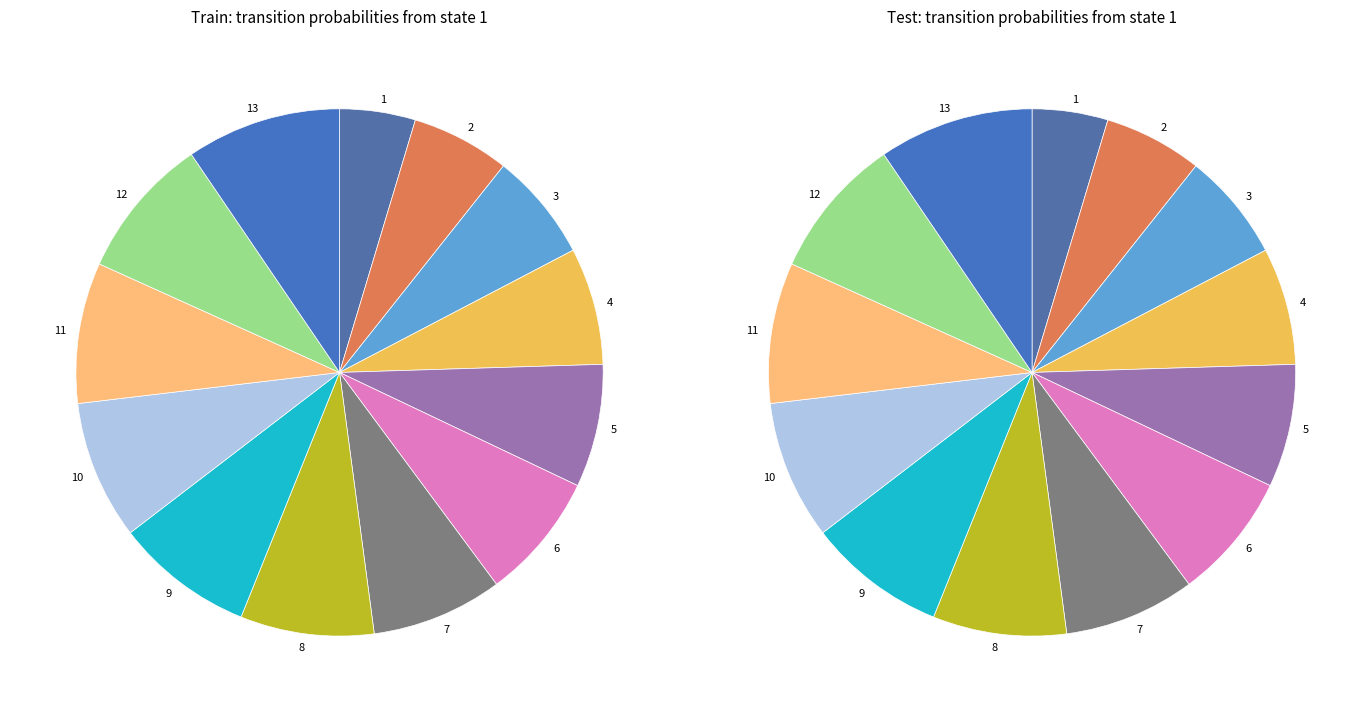

Count the number of slices in the pie.

13